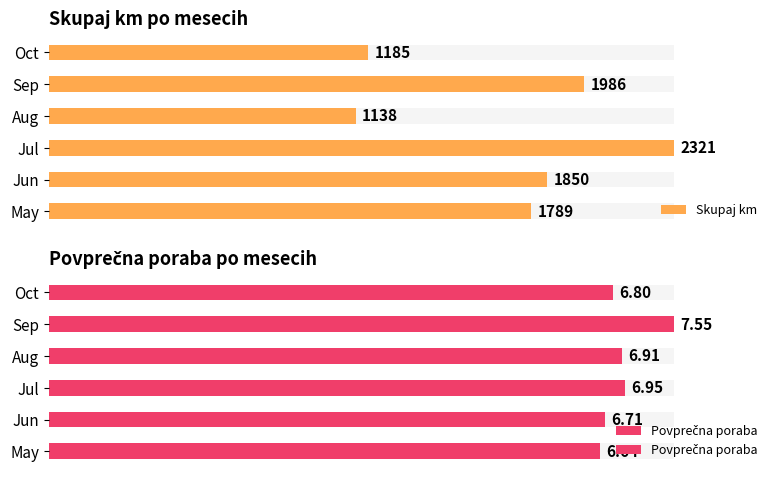

What is the value of the Povprečna poraba bar at the 3rd from the left?

6.9